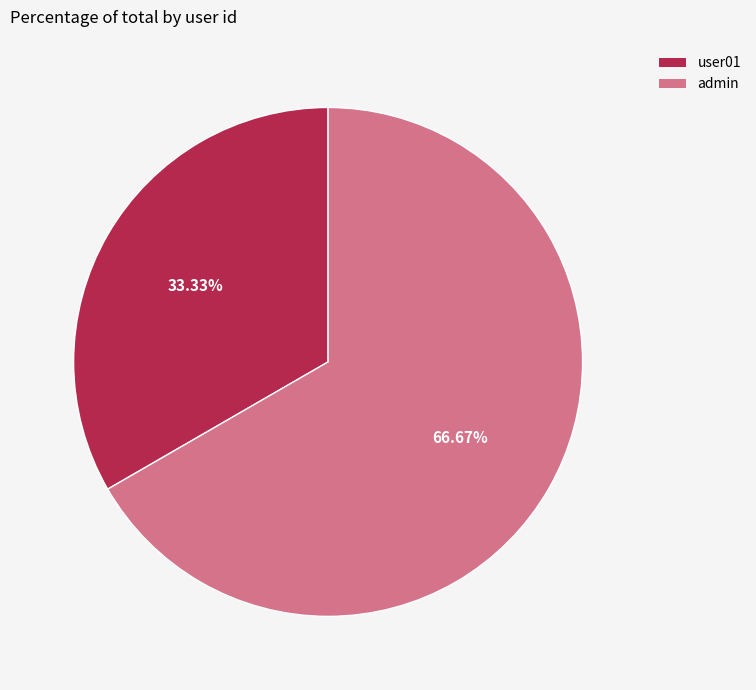

Which slice is the largest?

admin